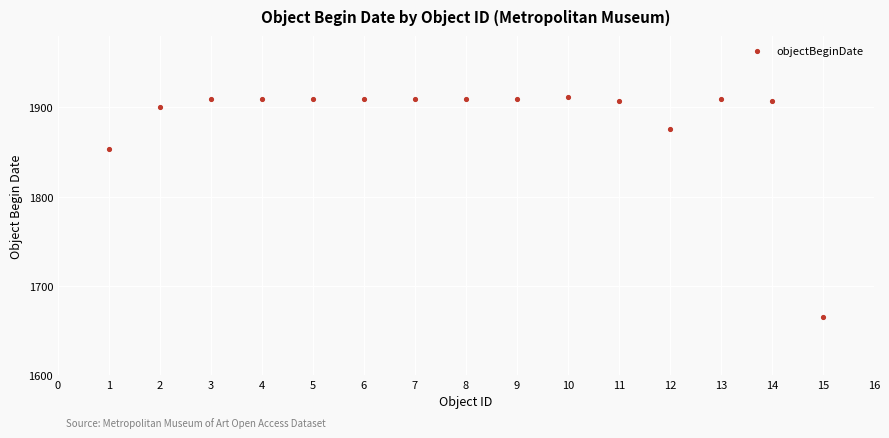

What Y value in the scatter plot is closest to 1788?

1853